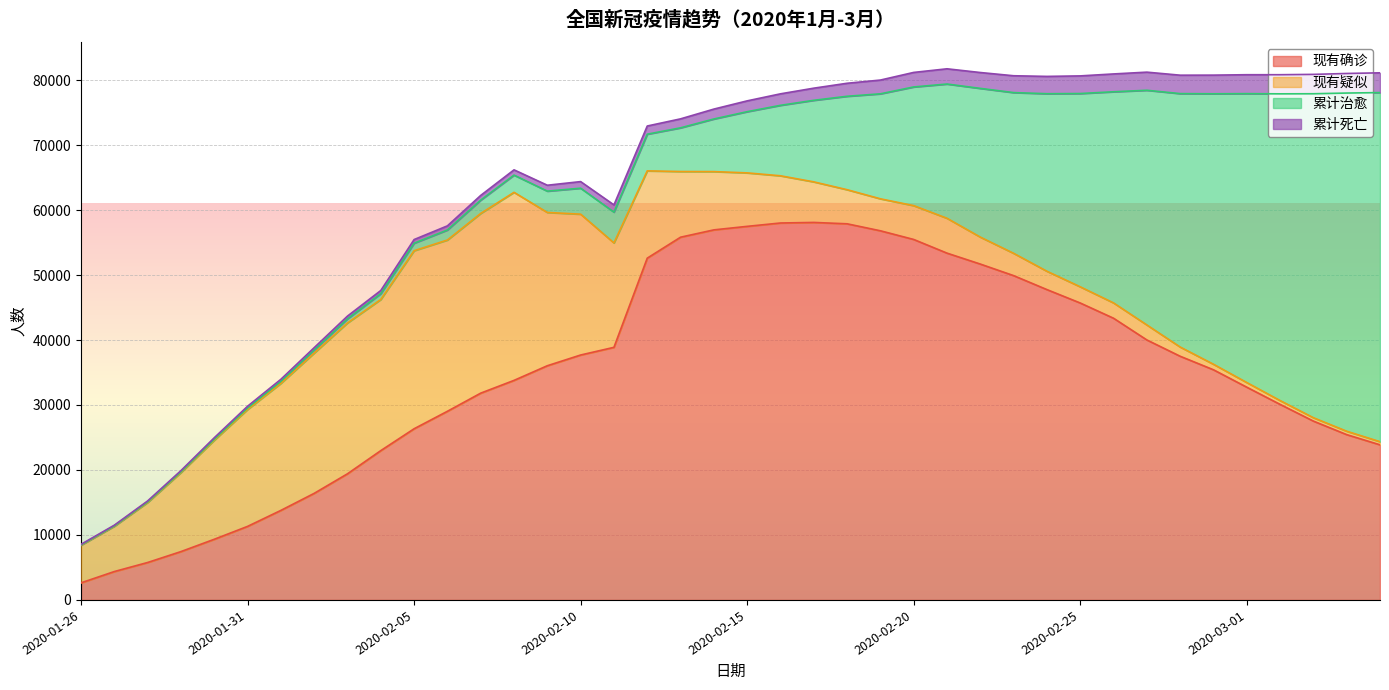

At which label is 现有确诊 closest to 30363?

2020-03-02